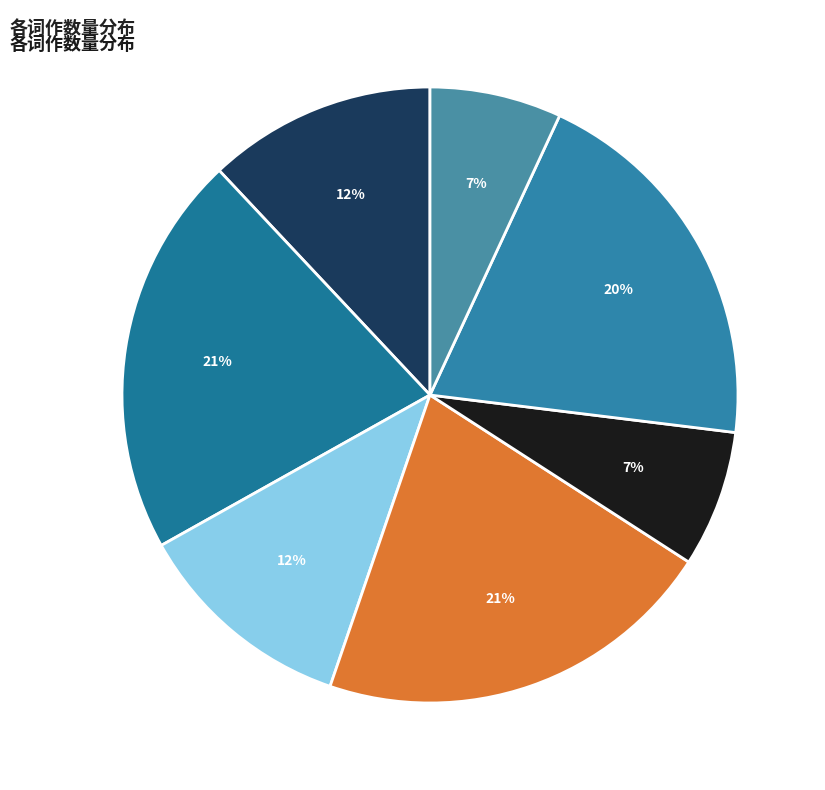

Is there a majority slice in this chart?

No